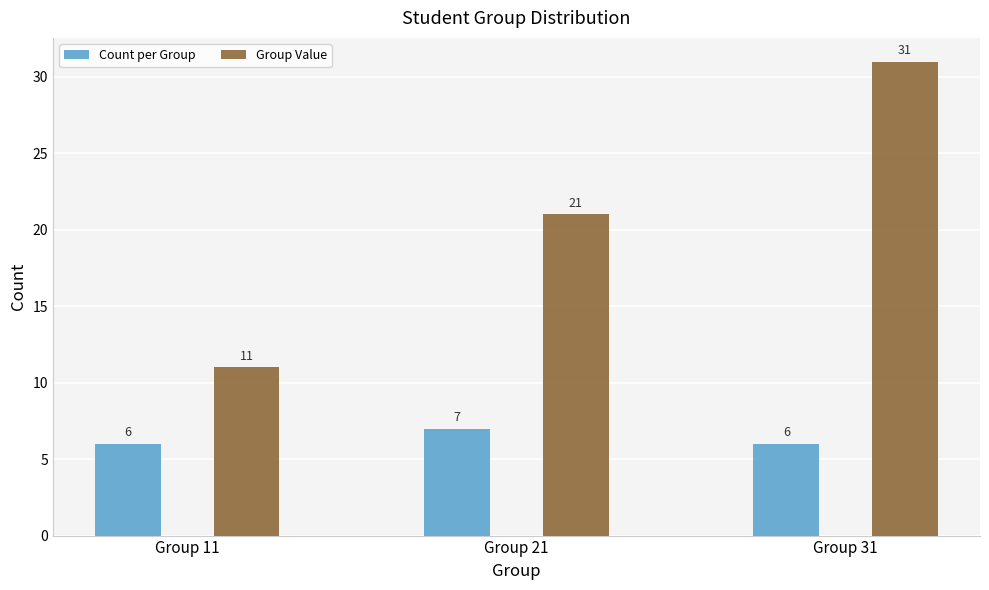

What are all the series names shown in the legend?

Count per Group, Group Value